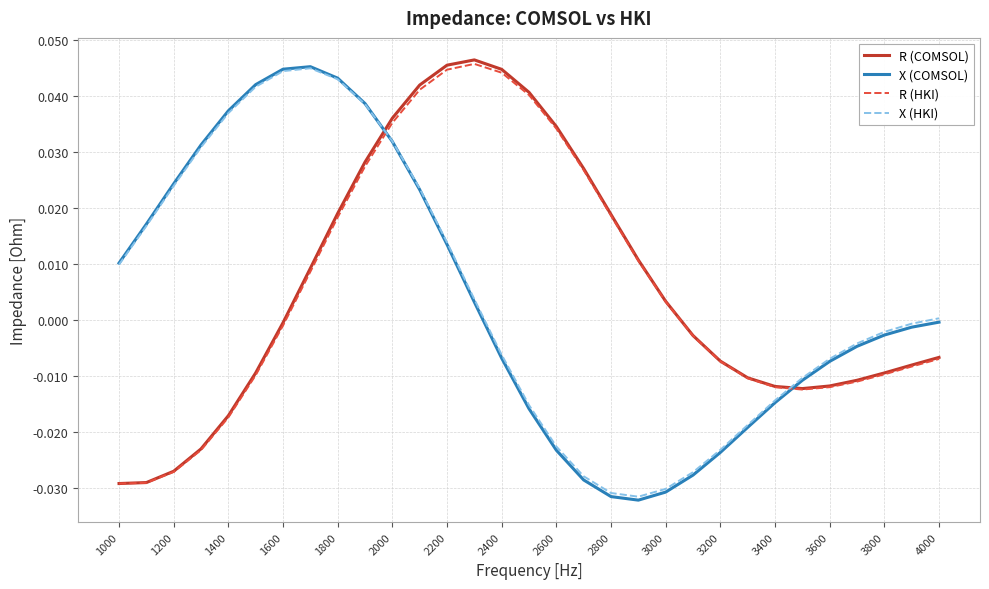

How many negative values does the R (COMSOL) series have?

17